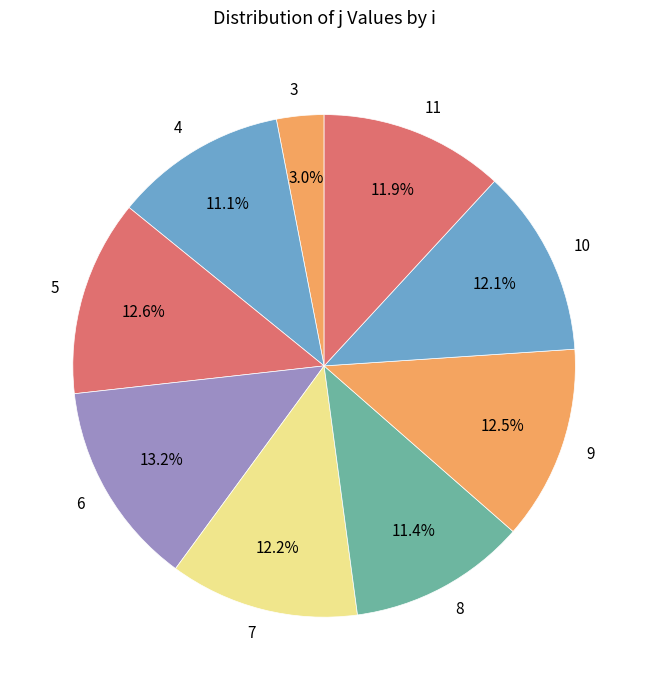

To the nearest percent, what is the average slice percentage?

11%